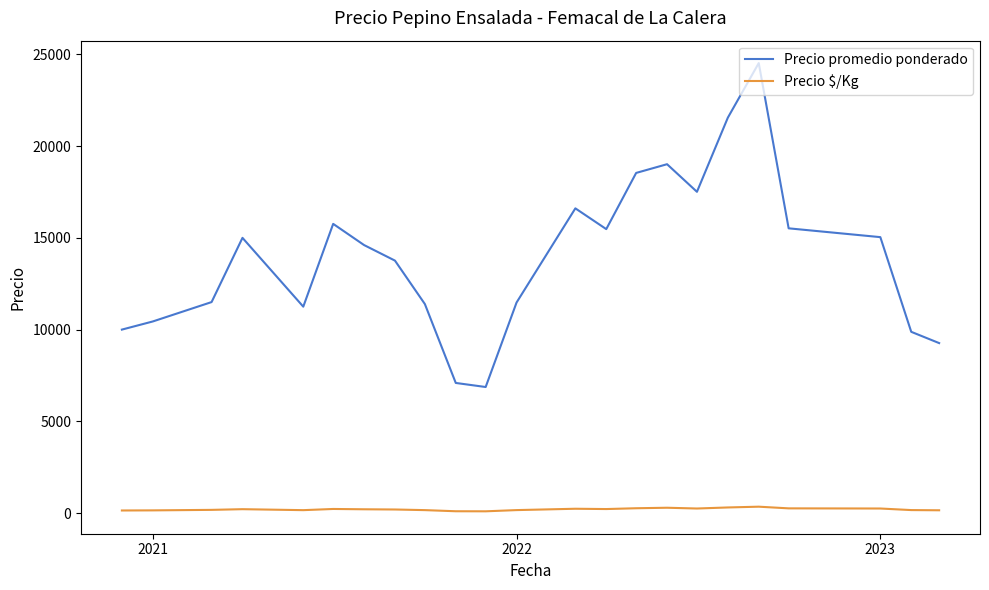

What is the lowest value of the Precio promedio ponderado series?

6871.8